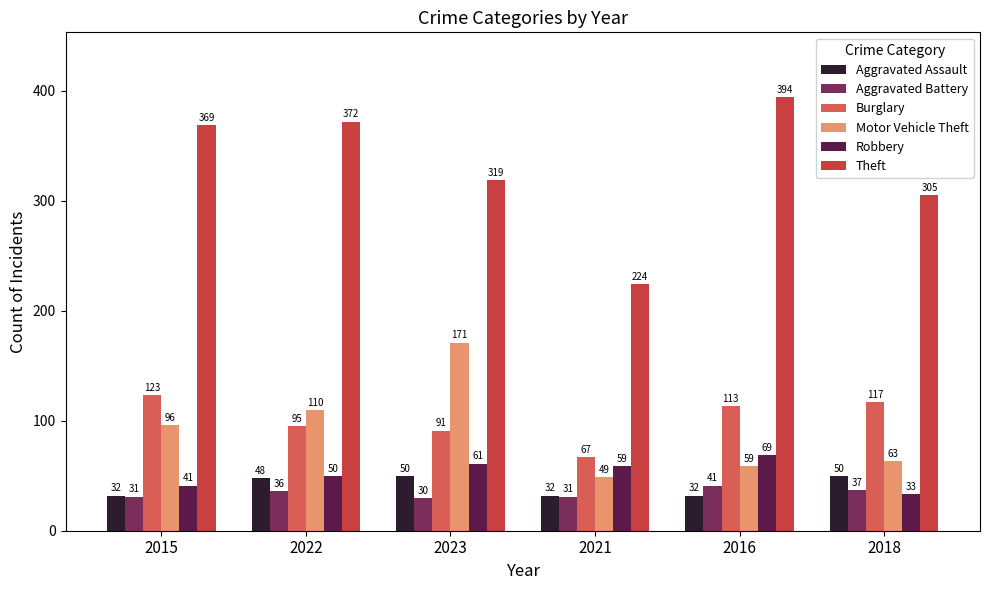

Count the number of categories in the chart.

6